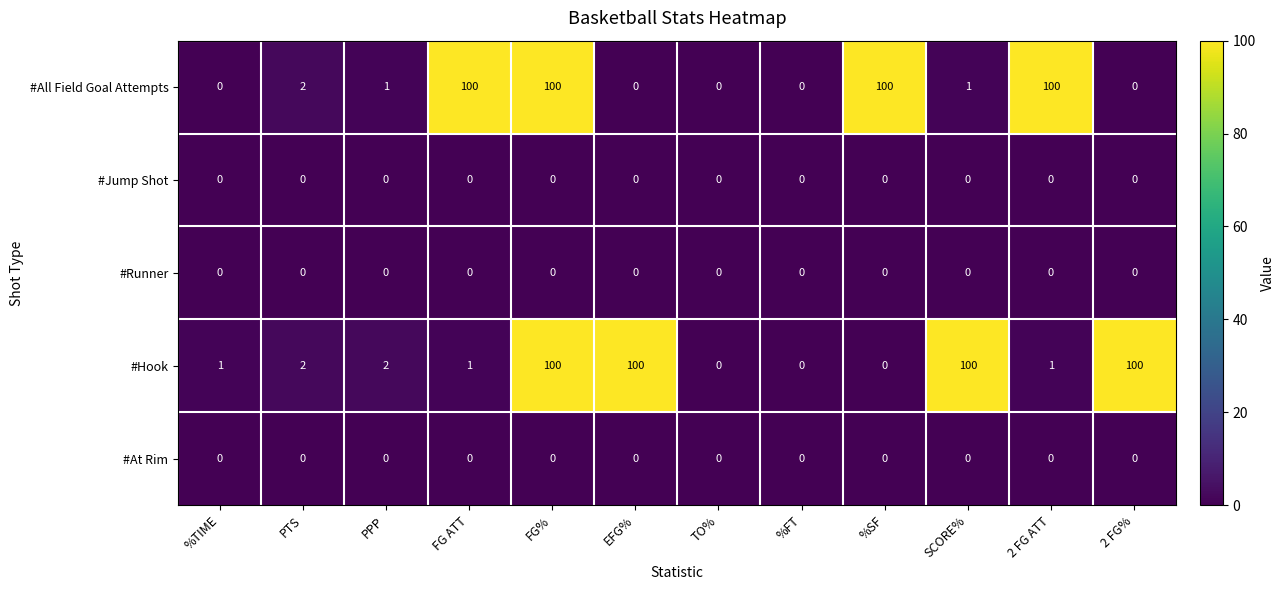

Where does the #All Field Goal Attempts series first go above 1?

PTS